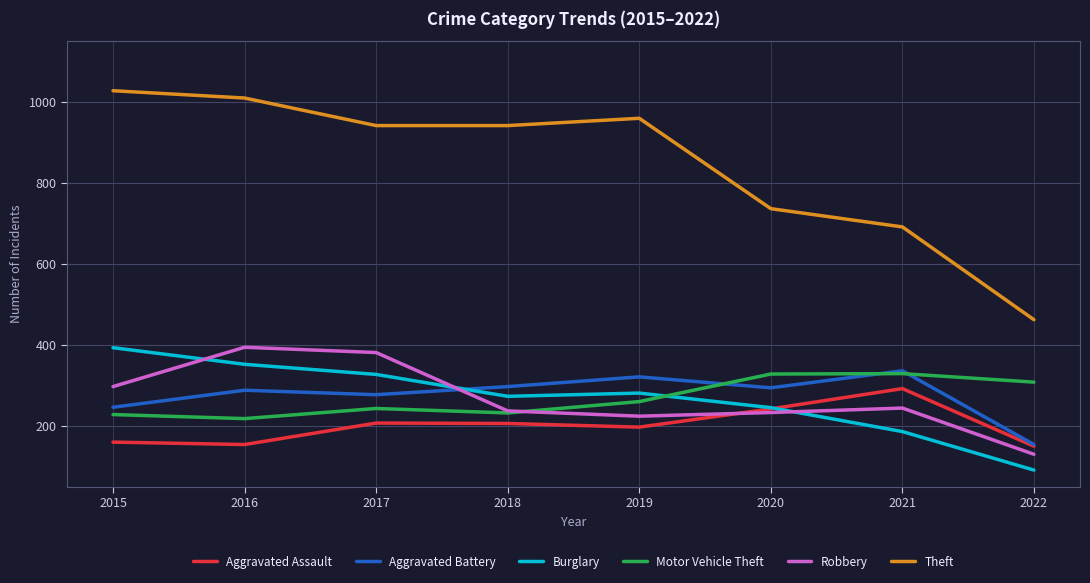

Which category has the highest value in the Aggravated Assault series?

2021